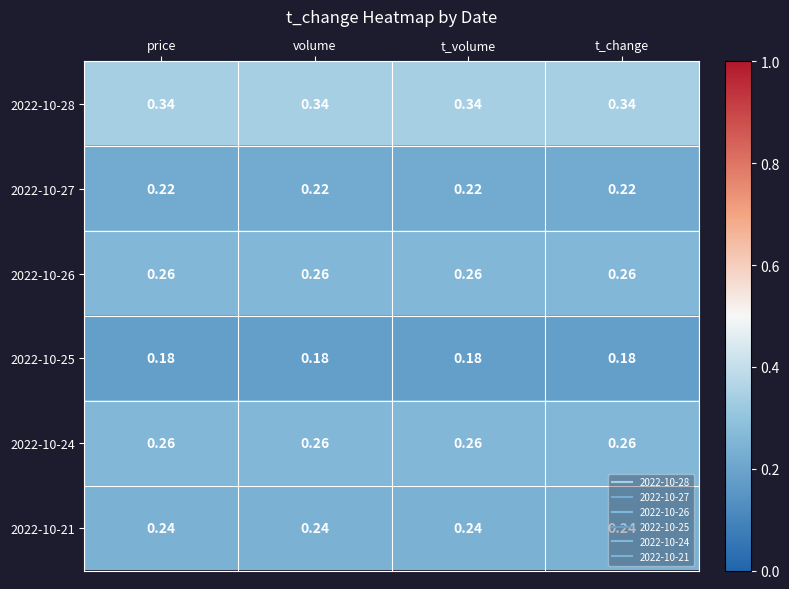

Is the value of 2022-10-27 at t_volume greater than the value of 2022-10-25 at t_change?

Yes